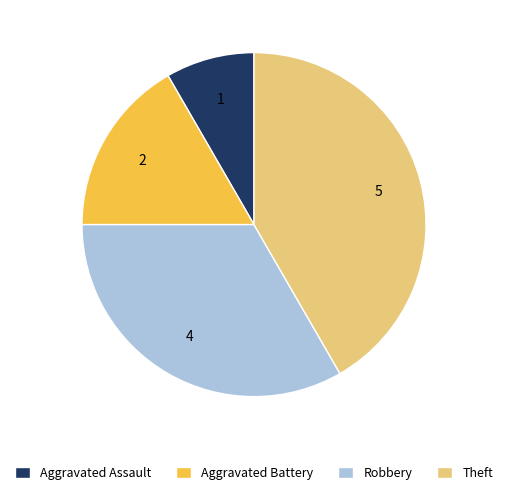

True or false: Theft accounts for 42% of the total.

True